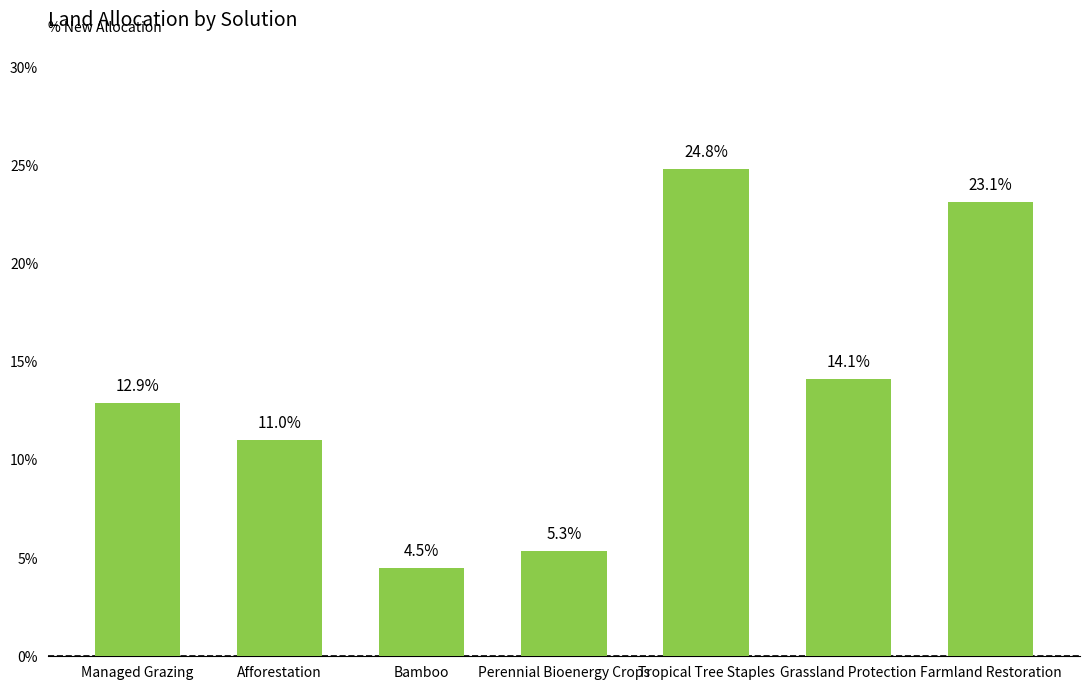

Which label corresponds to the largest value in the chart?

Tropical Tree Staples